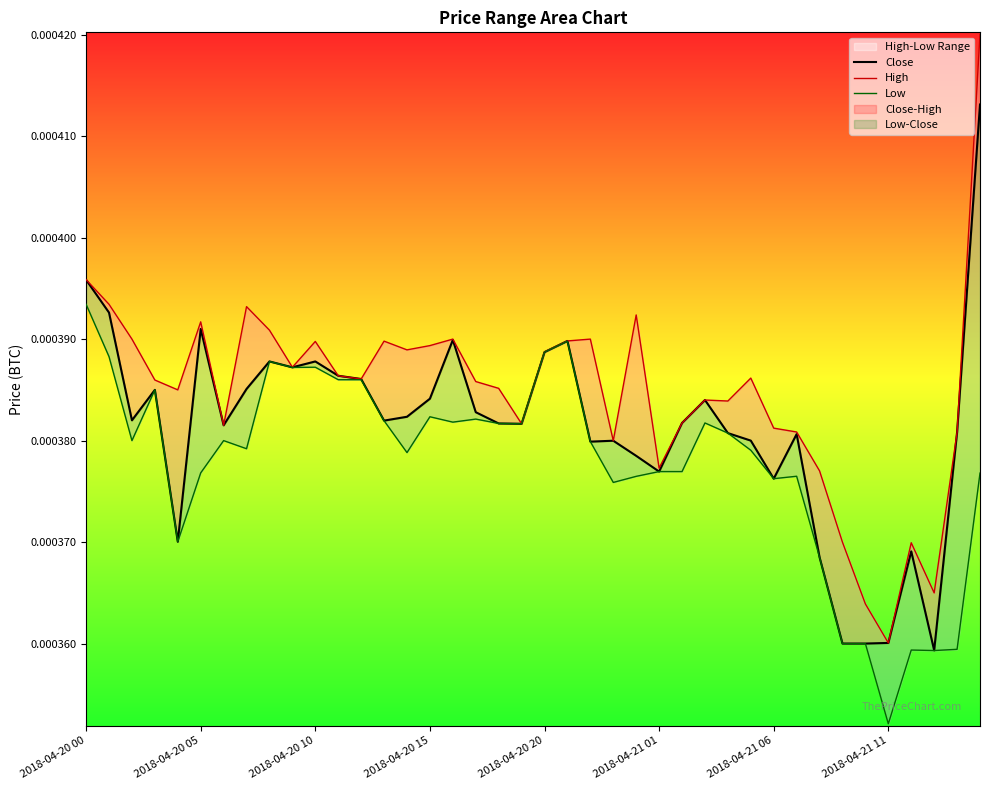

True or false: Low and High cross at least once.

False